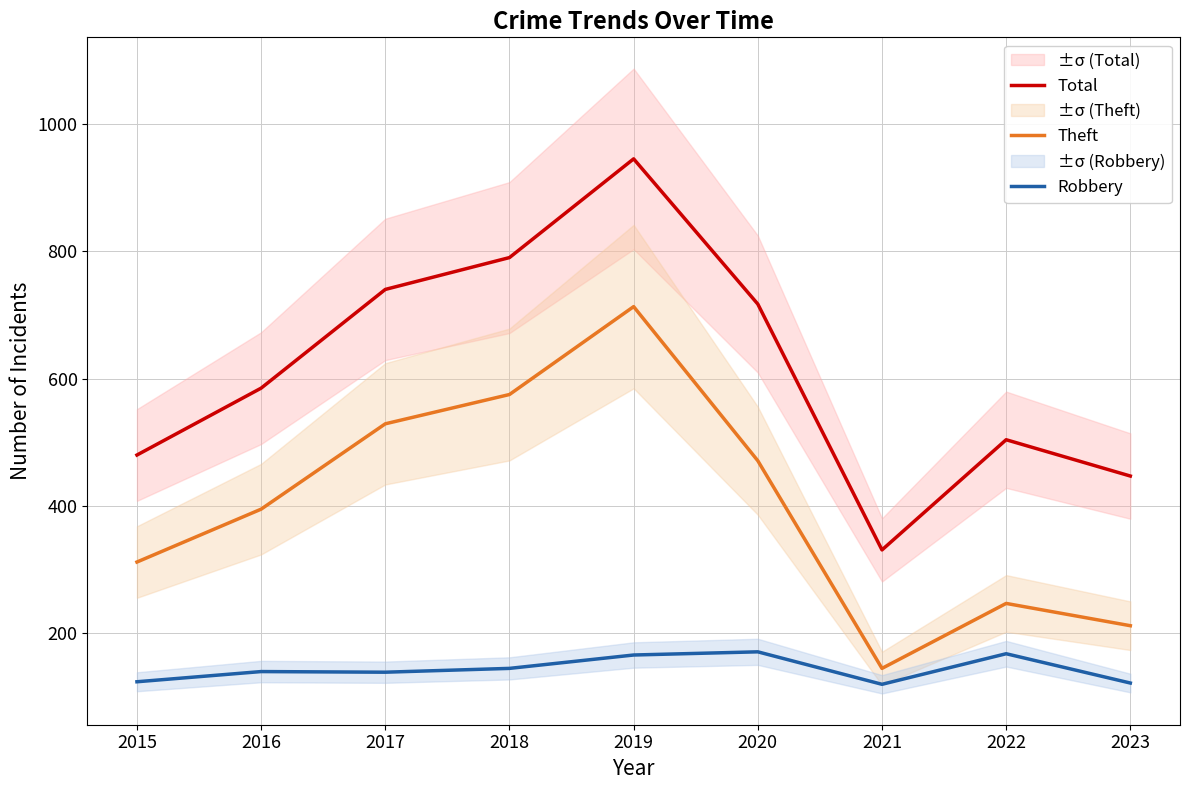

Rank the series by their average value, from lowest to highest.

Robbery, Theft, Total